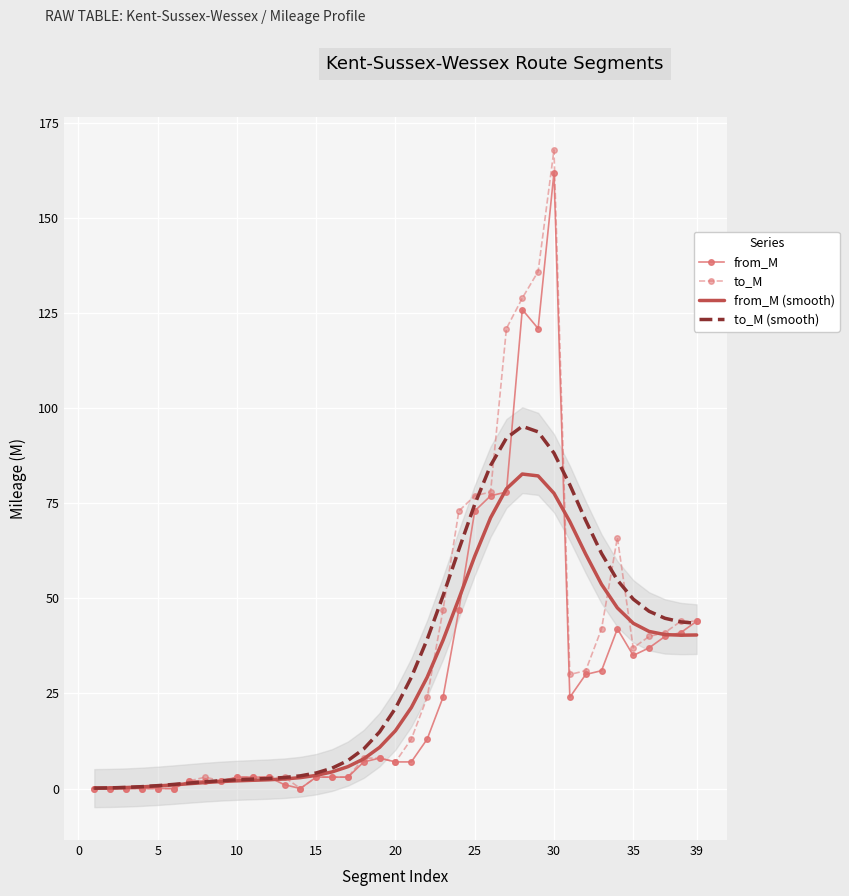

Is it true that to_M equals 65.7 at 35?

False